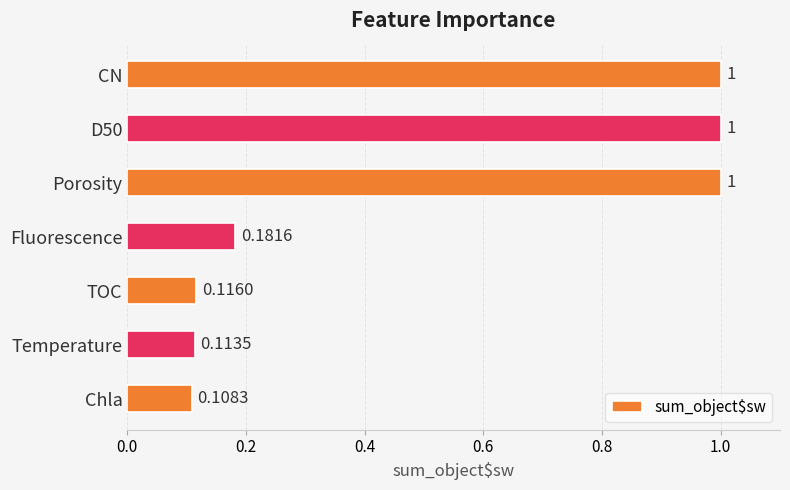

Which has a higher value, TOC or Temperature?

TOC